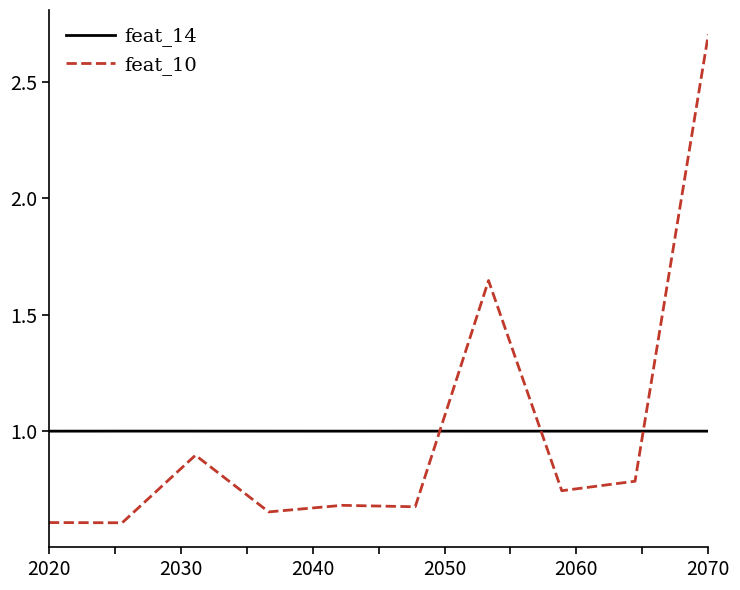

How many times do feat_14 and feat_10 cross each other?

3